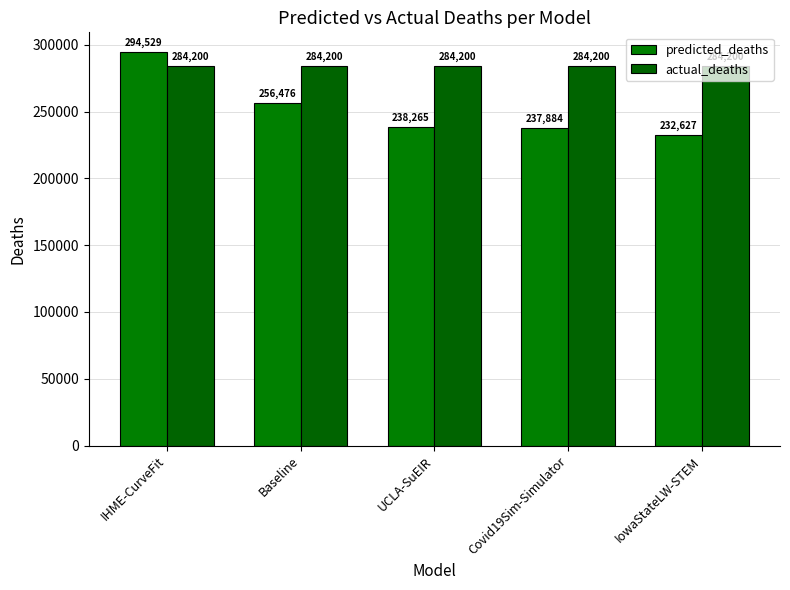

What is the spread (max minus min) of values at IHME-CurveFit?

10328.8